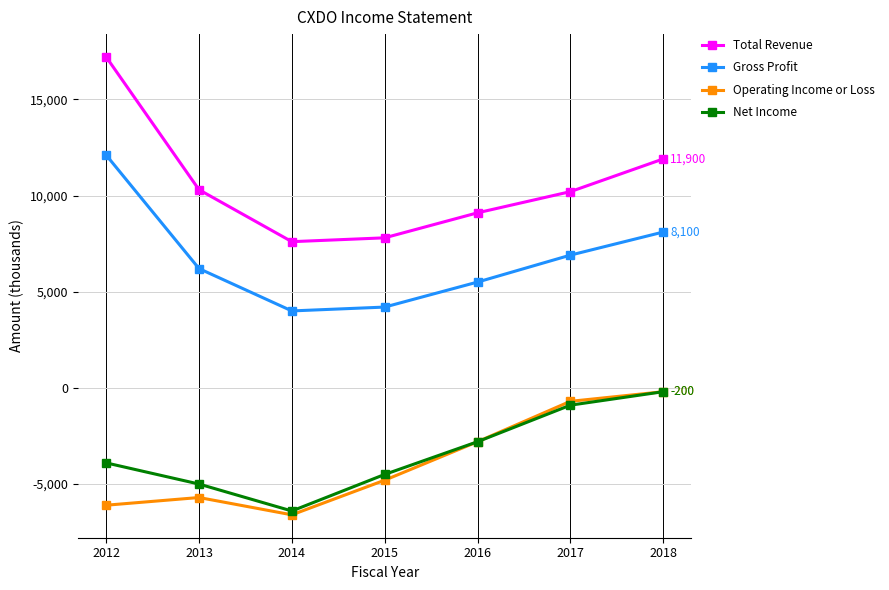

What is the value of the Net Income point at the 5th from the left?

-2800